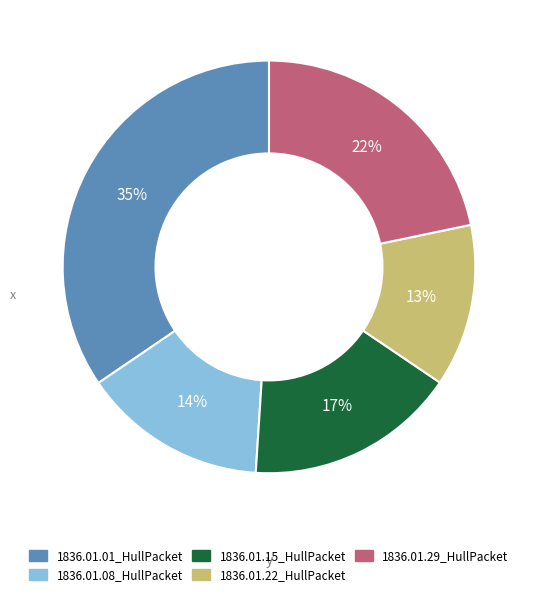

Rank the categories by value from highest to lowest.

1836.01.01_HullPacket, 1836.01.29_HullPacket, 1836.01.15_HullPacket, 1836.01.08_HullPacket, 1836.01.22_HullPacket